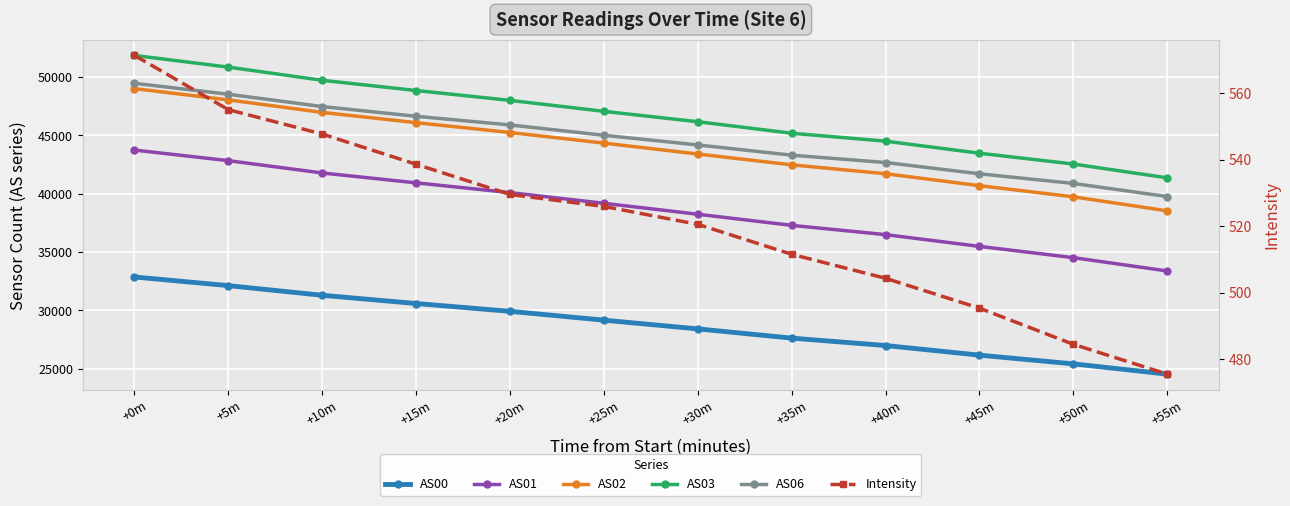

What is the difference between the second highest and minimum values in the AS02 series?

9514.0